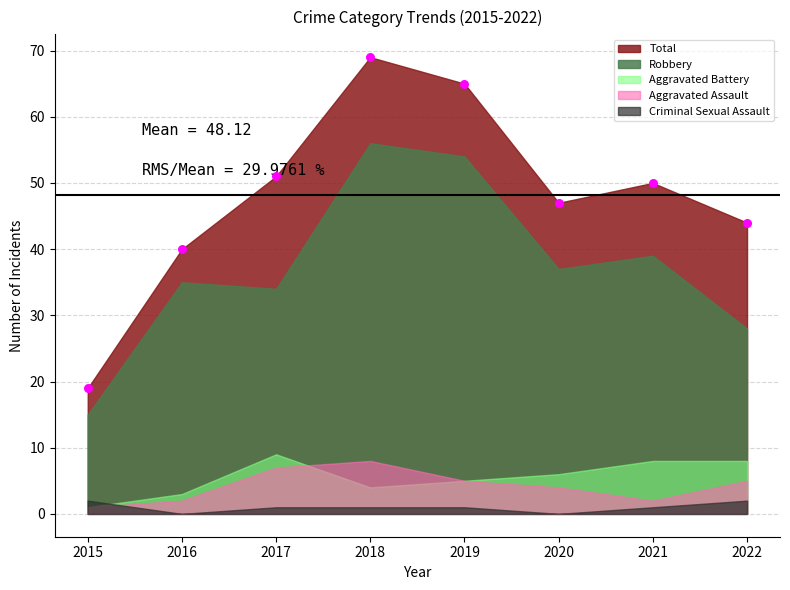

At how many categories does at least one series exceed 5?

8